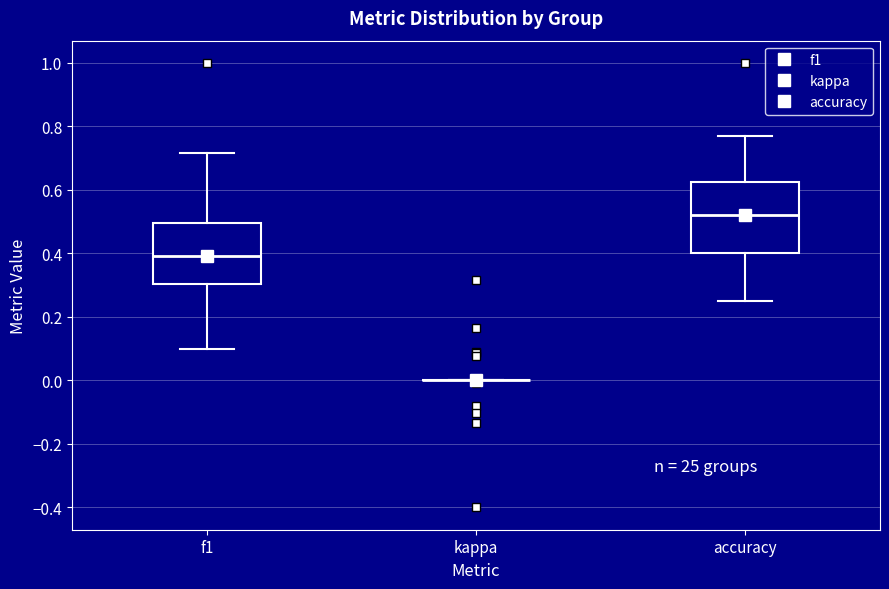

Comparing the boxes themselves (not the whiskers), which one is the tallest?

accuracy